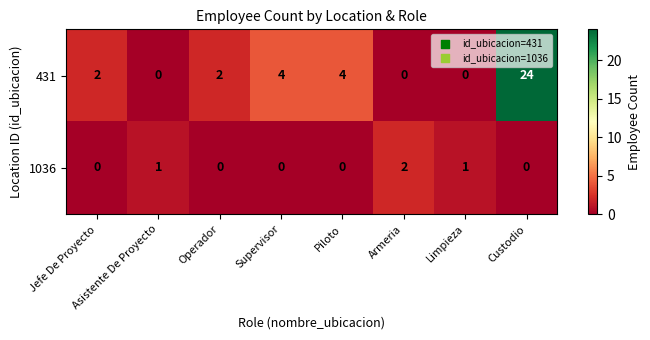

What is the sum of the 431 values at Piloto and Limpieza?

4